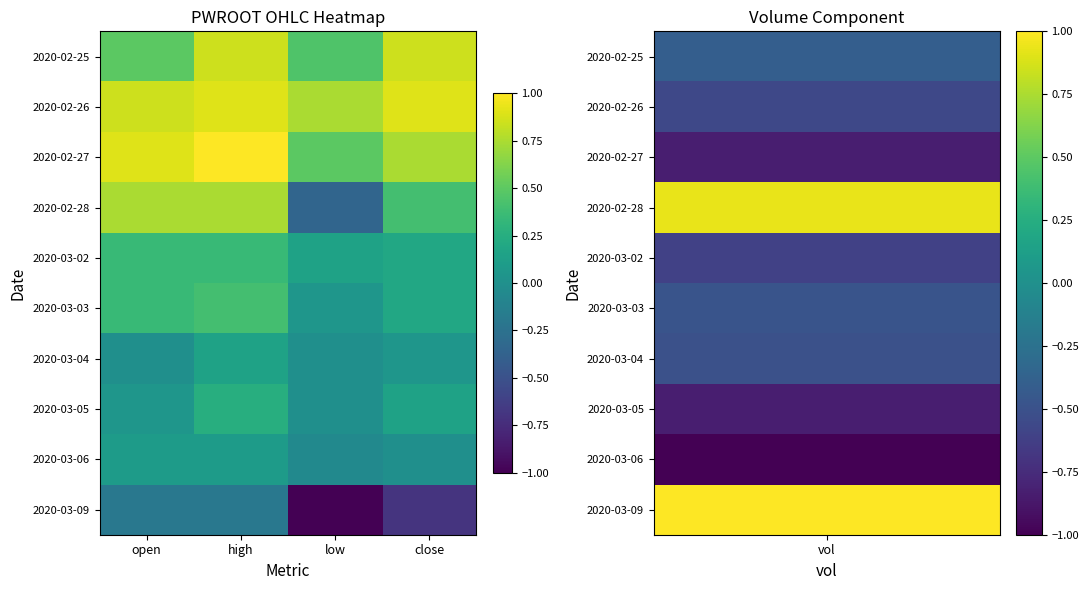

What is the total value across all series at low?

0.5